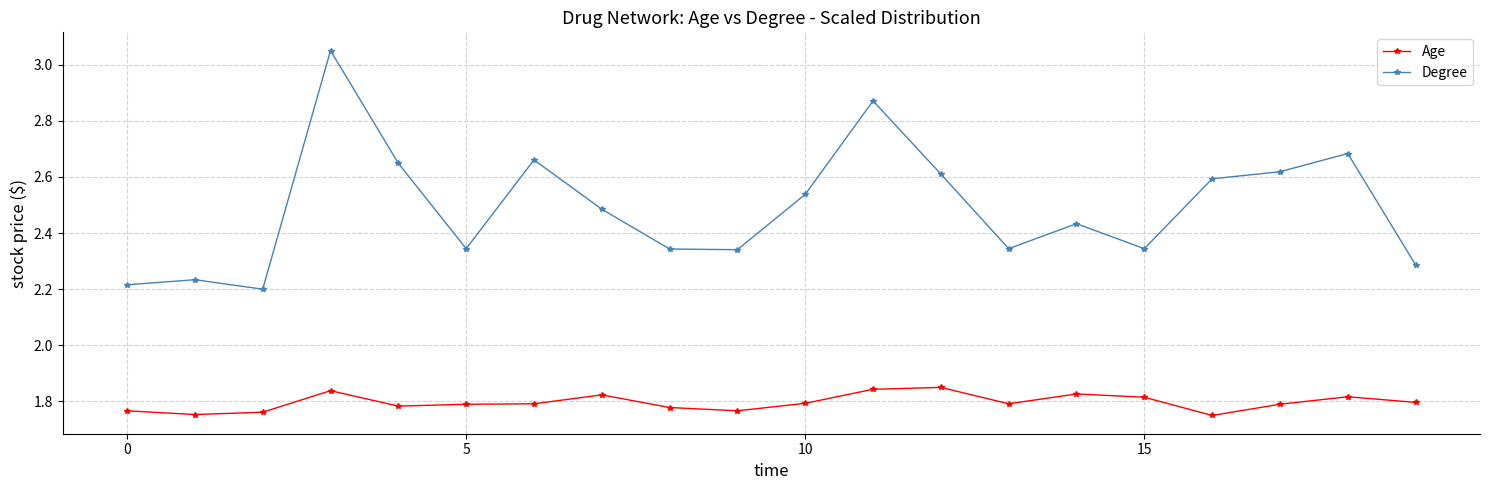

Which series has the largest range (max minus min)?

Degree